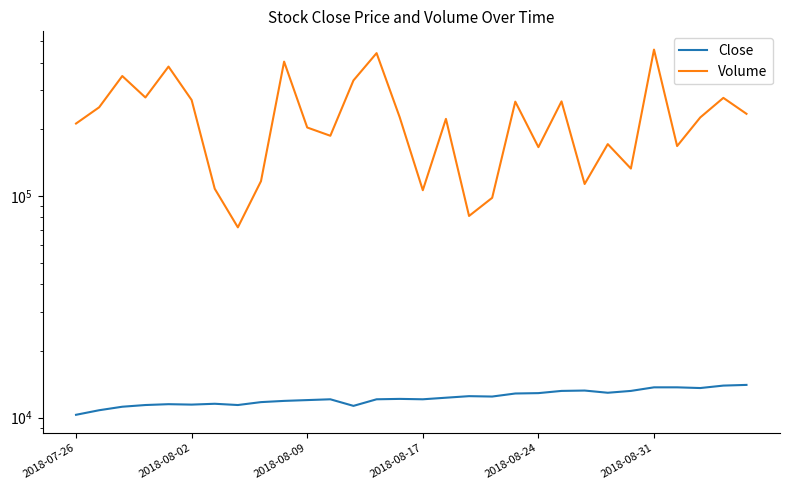

Is the value of Close at 21 greater than the value of Volume at 25?

No